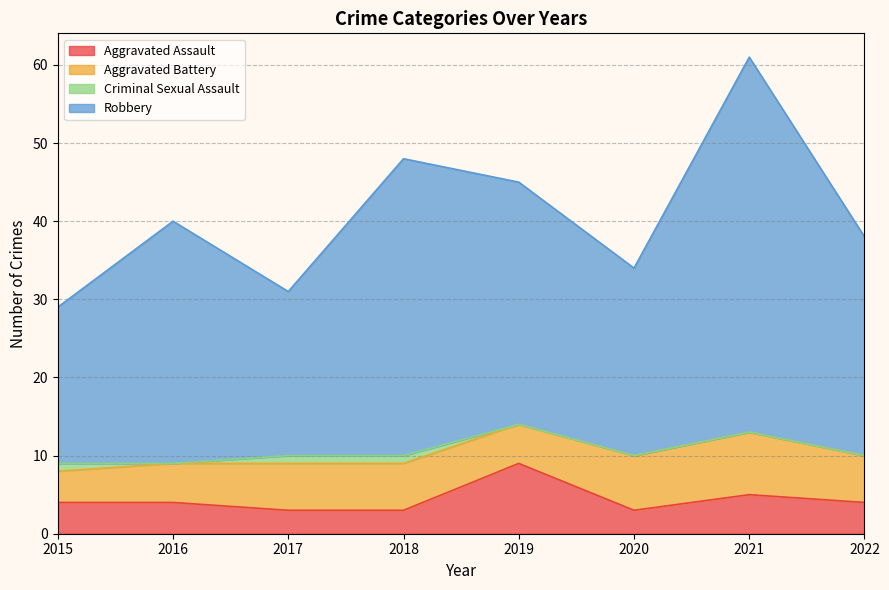

What are all the series names shown in the legend?

Aggravated Assault, Aggravated Battery, Criminal Sexual Assault, Robbery